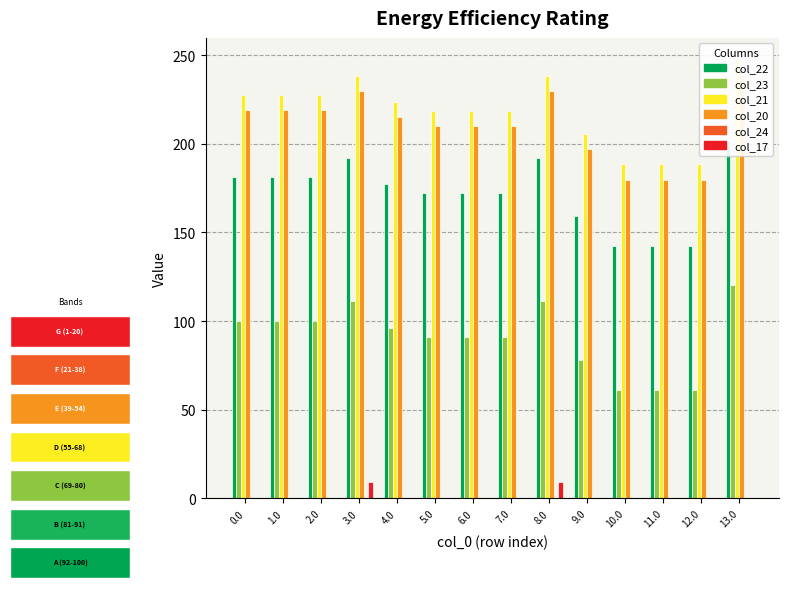

What position from the right is 1.0?

13